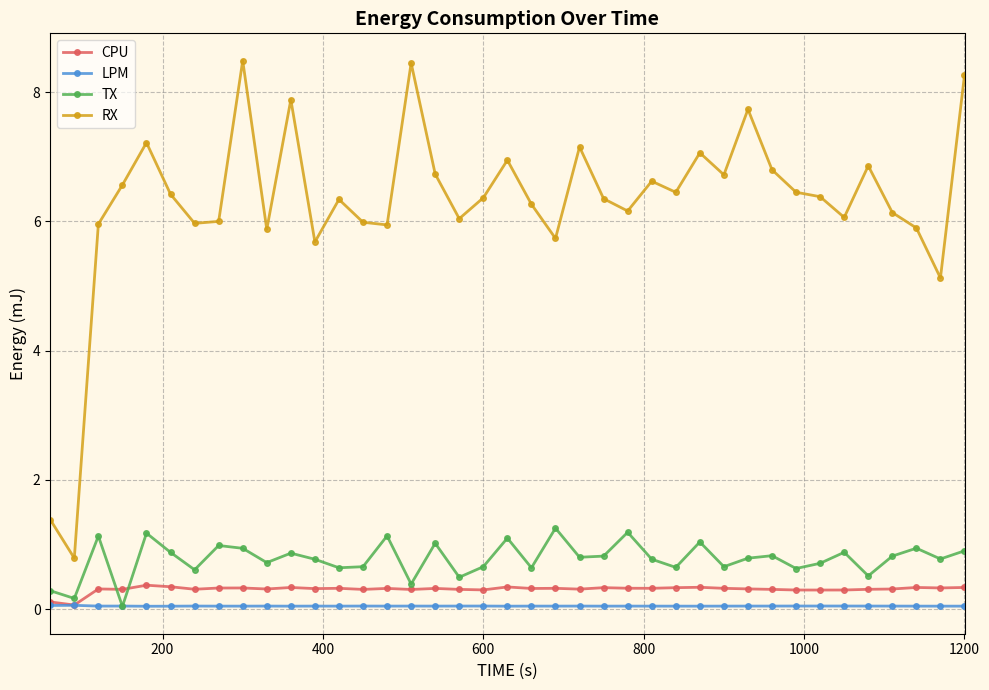

True or false: LPM has more than 1 points higher than both neighbors.

True